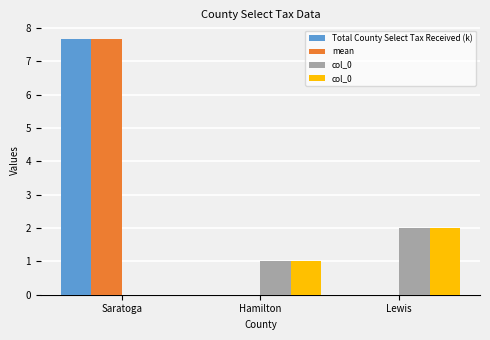

Which has a higher value, Lewis or Saratoga?

Saratoga